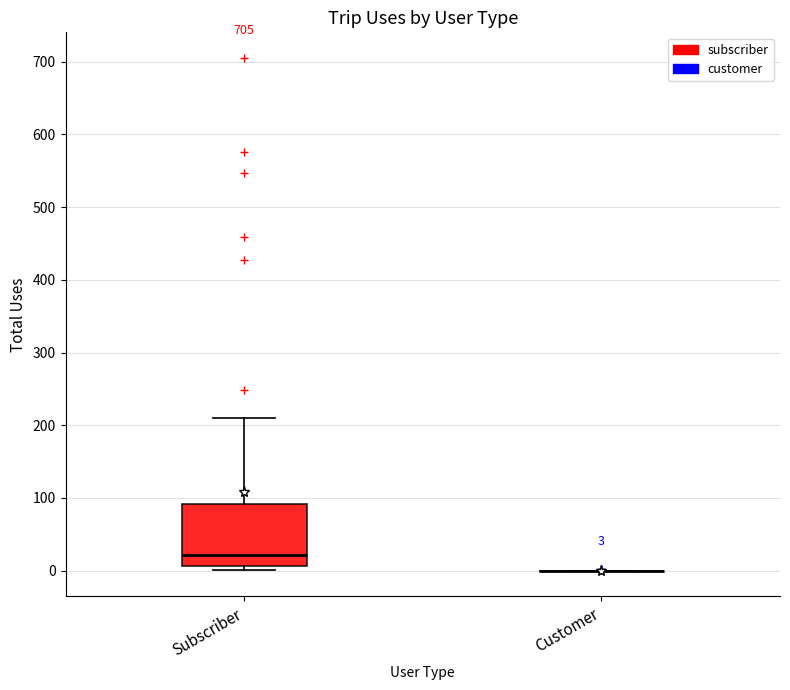

Comparing the boxes themselves (not the whiskers), which one is the tallest?

Subscriber